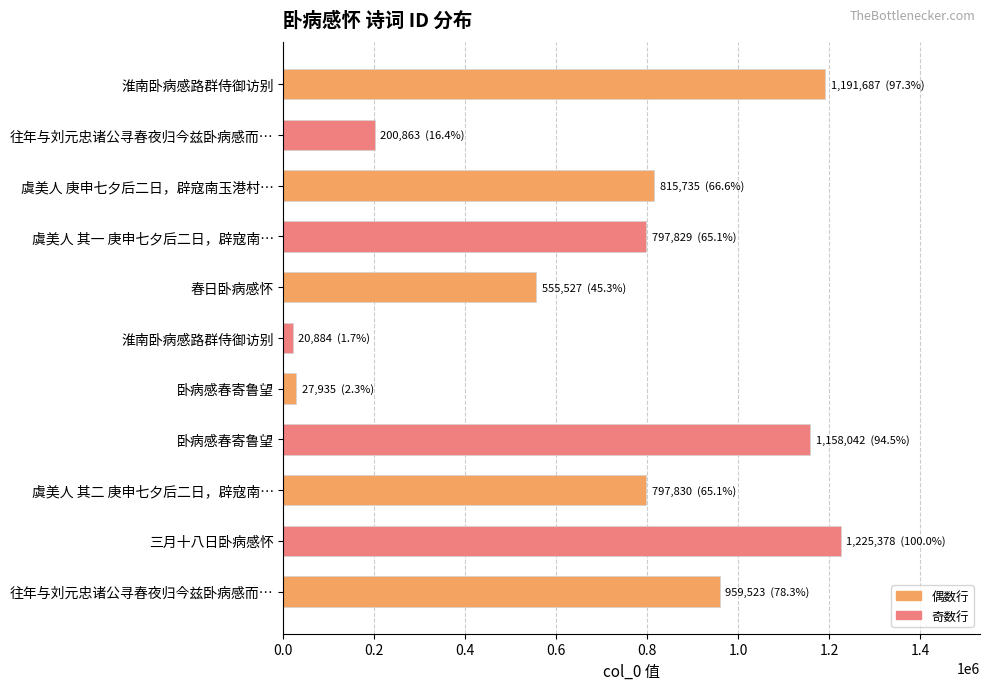

What is the maximum value shown in the chart?

1225378